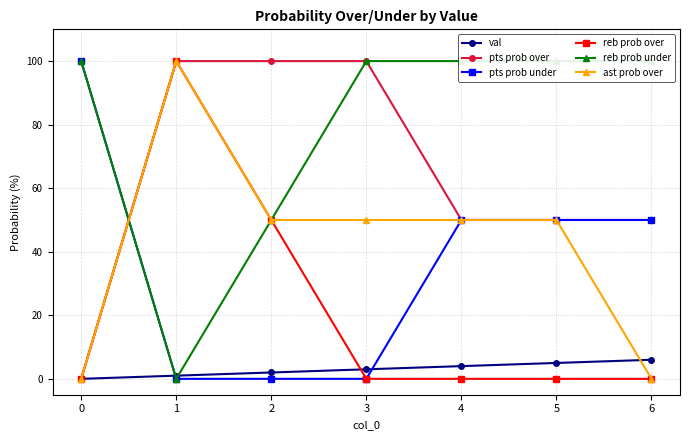

The reb prob under series shows 146 at 5. True or false?

False